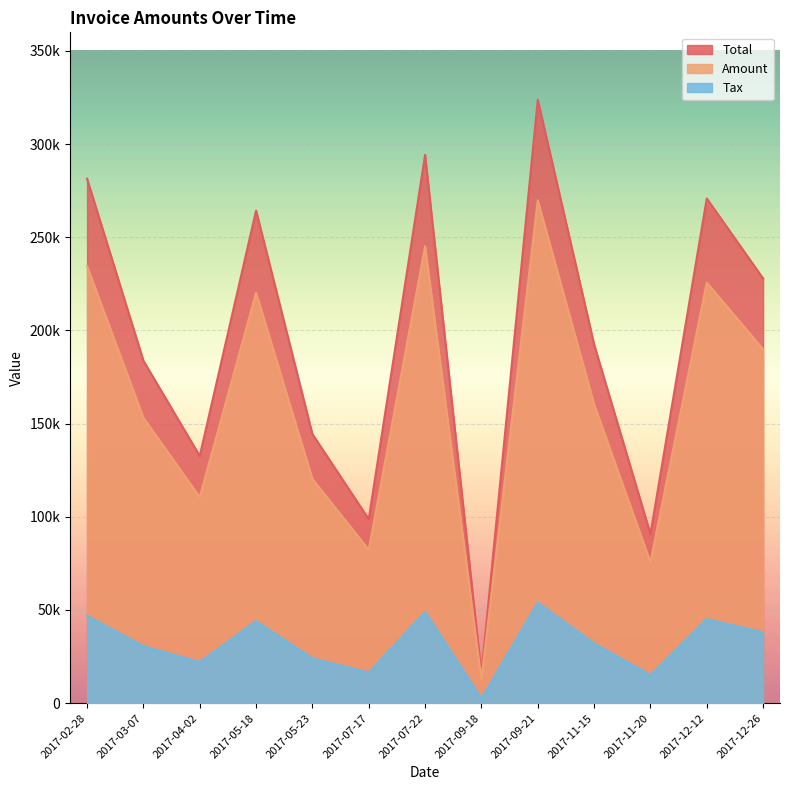

In Amount, how many points are lower than both neighbors (excluding endpoints)?

4